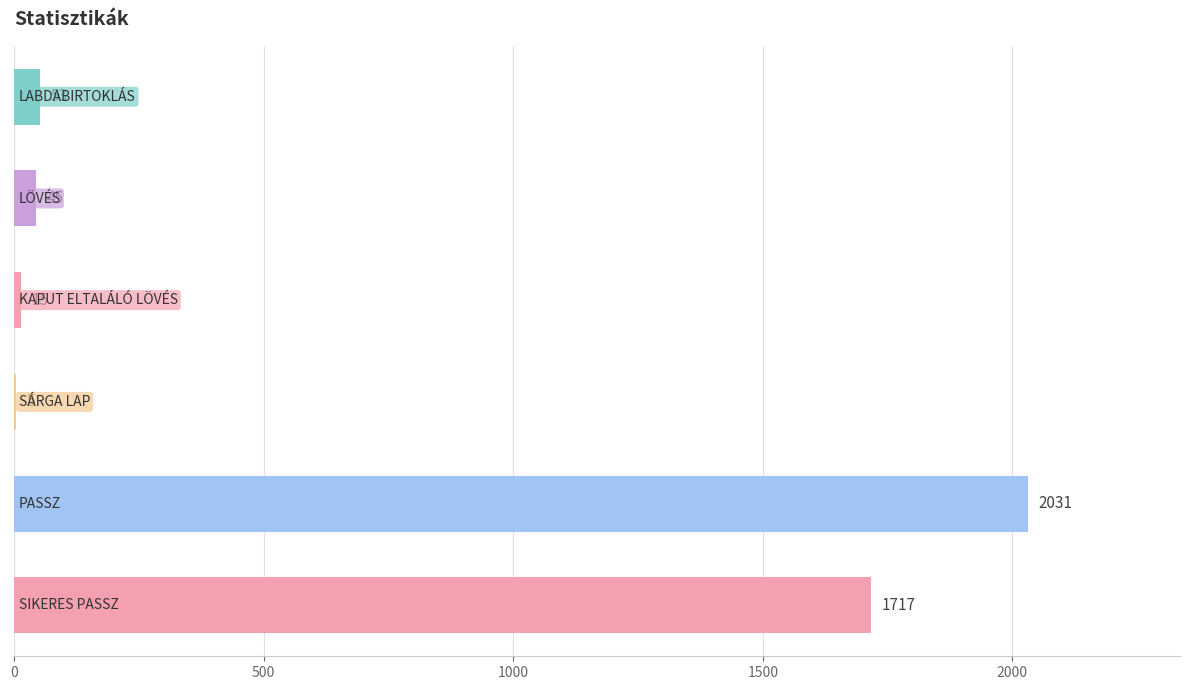

What is the maximum value shown in the chart?

2031